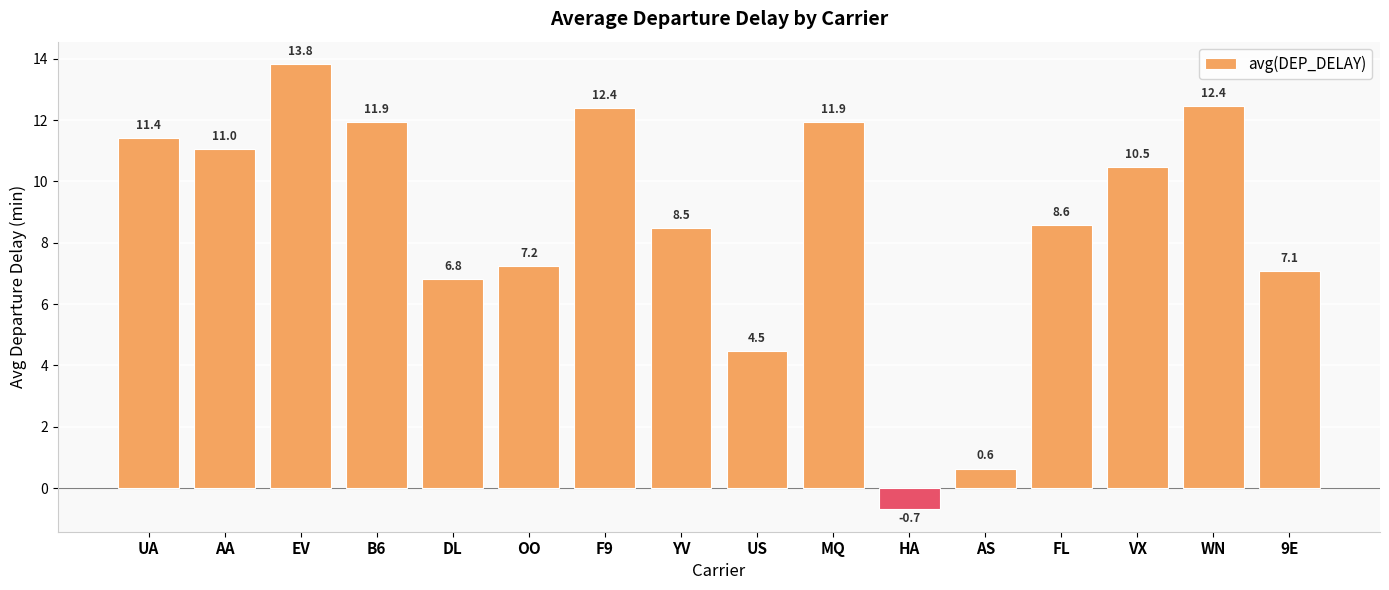

Does the chart contain any negative values?

Yes